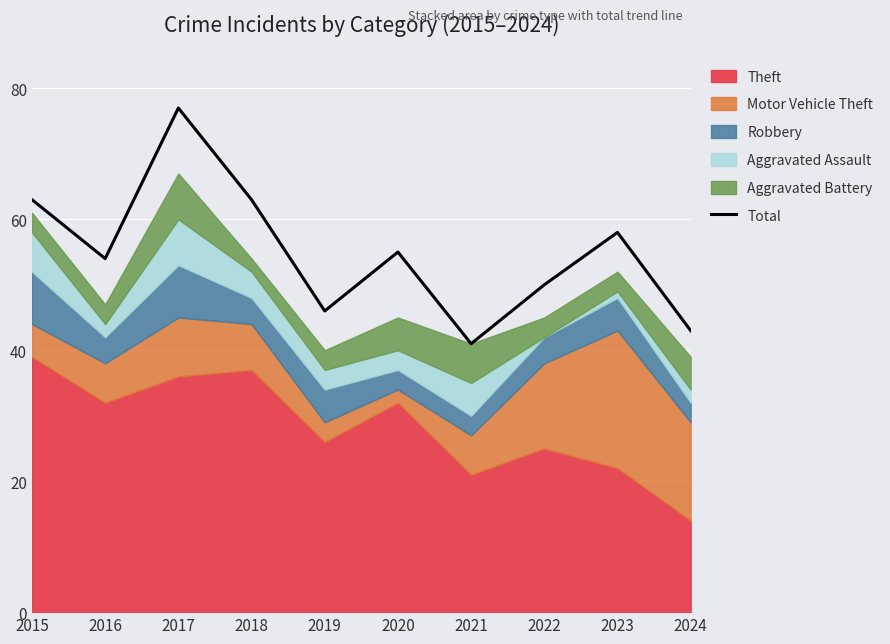

Where does the data first go above 55?

2015